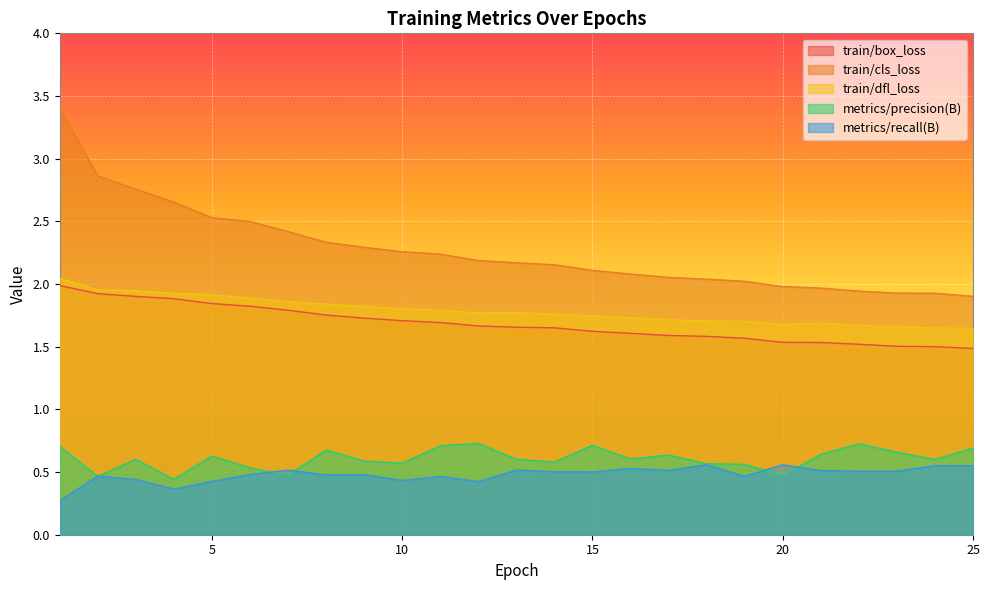

Which category has the highest value across all series?

1